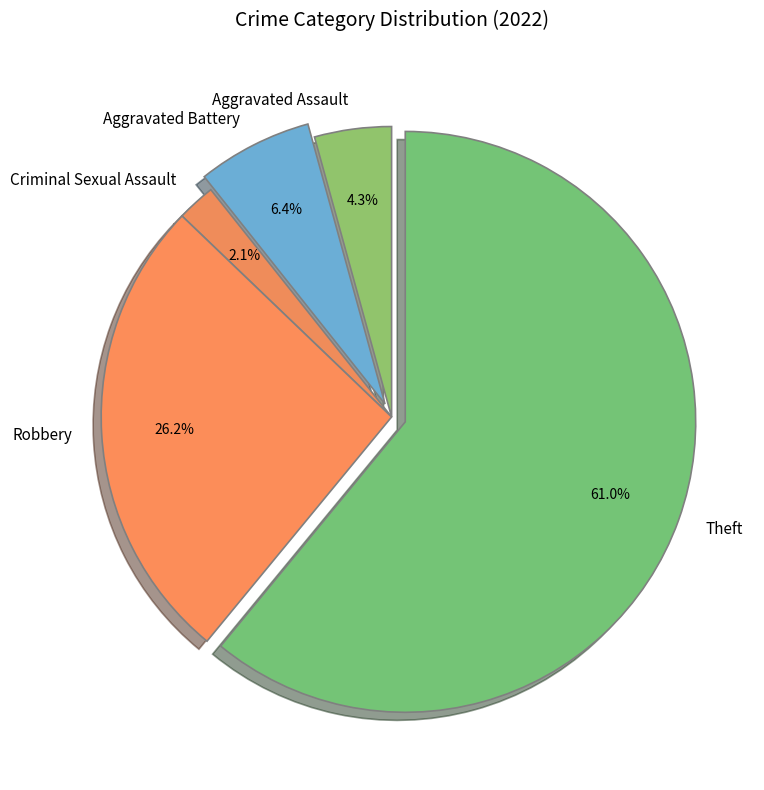

What is the largest slice in the pie chart?

Theft